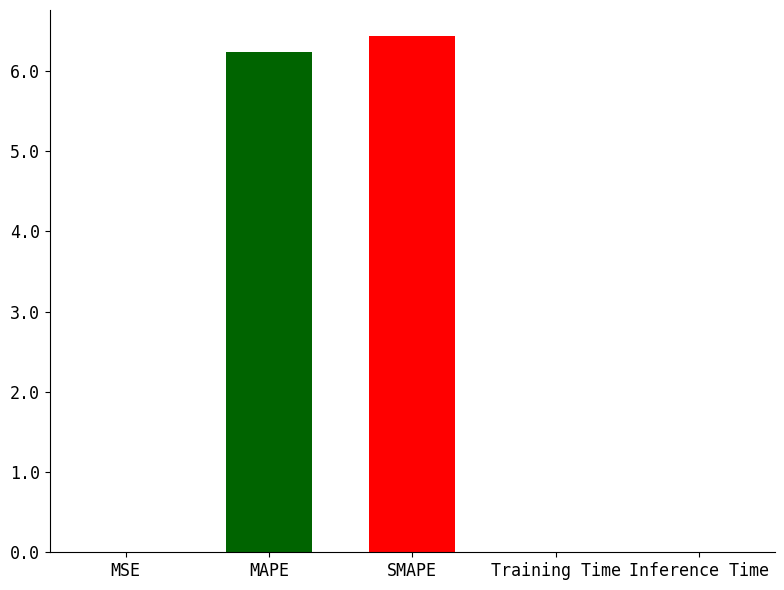

What is the sum of the values at MAPE and Inference Time?

6.2